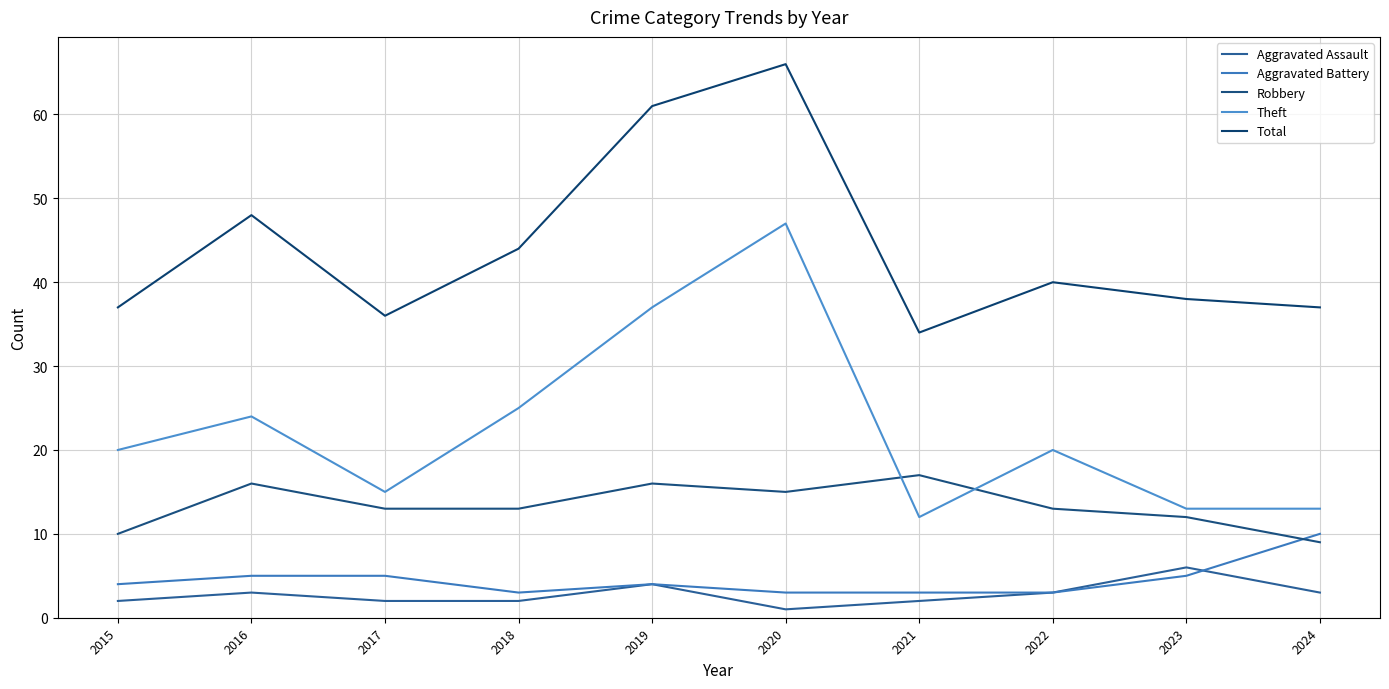

Reading left to right, list all the values displayed in this chart.

Aggravated Assault: 2	3	2	2	4	1	2	3	6	3
Aggravated Battery: 4	5	5	3	4	3	3	3	5	10
Robbery: 10	16	13	13	16	15	17	13	12	9
Theft: 20	24	15	25	37	47	12	20	13	13
Total: 37	48	36	44	61	66	34	40	38	37